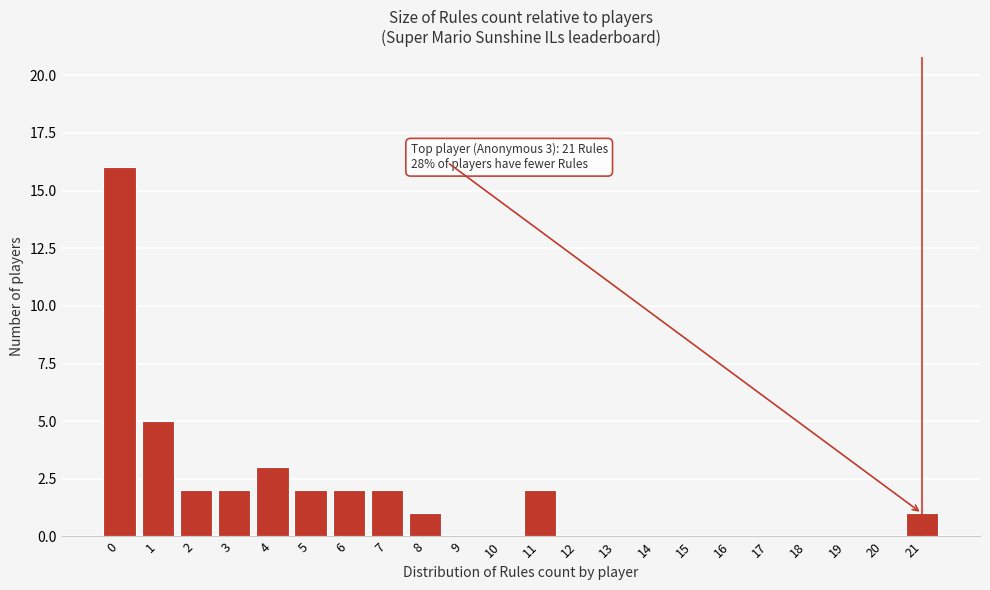

Reading left to right, extract all data points from this chart.

0=16	1=5	2=2	3=2	4=3	5=2	6=2	7=2	8=1	9=0	10=0	11=2	12=0	13=0	14=0	15=0	16=0	17=0	18=0	19=0	20=0	21=1